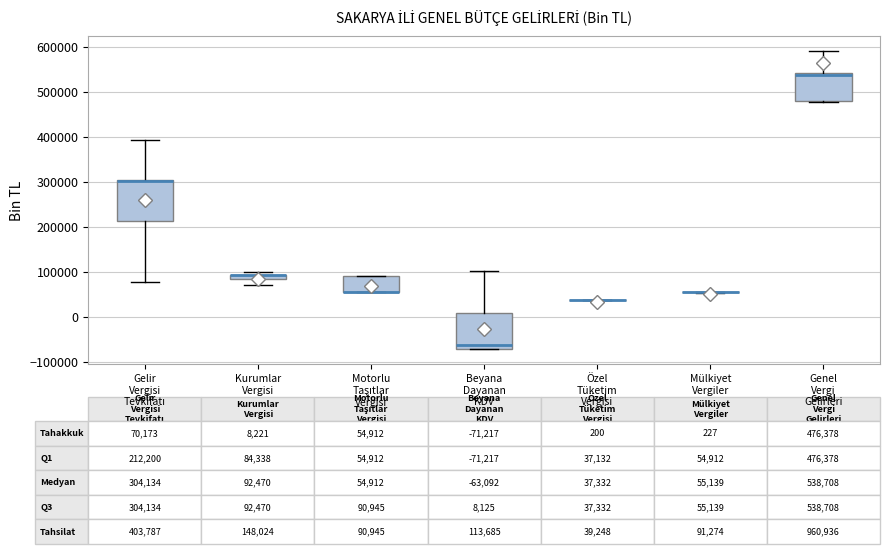

Comparing the boxes themselves (not the whiskers), which one is the tallest?

Gelir Vergisi Tevkifatı